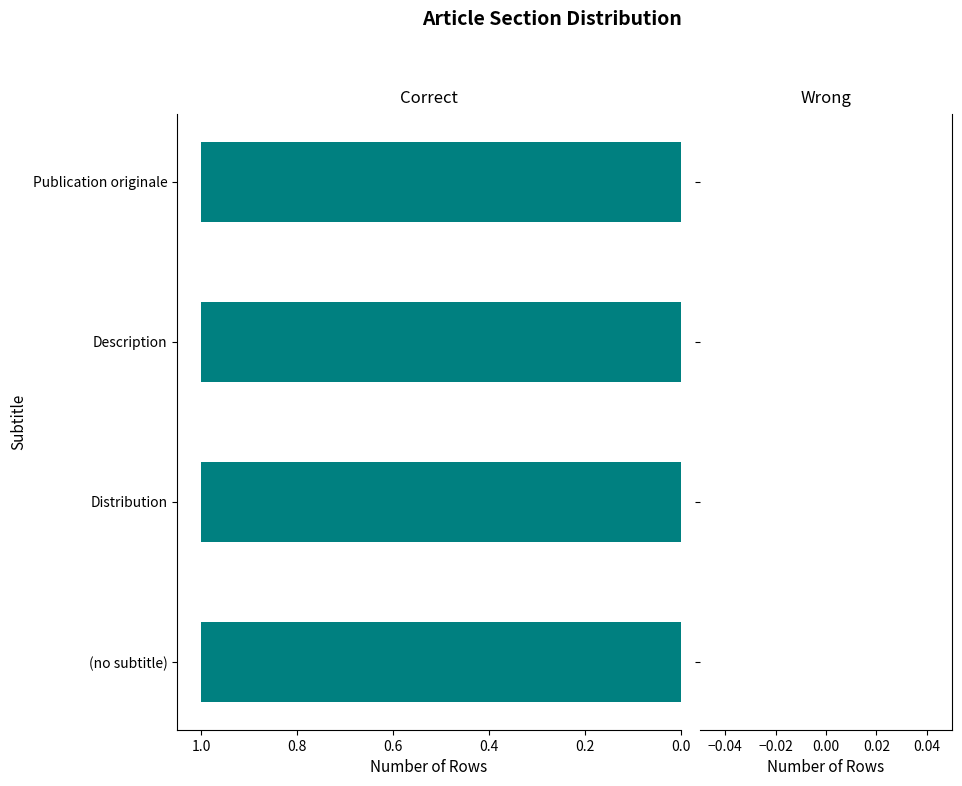

Which label corresponds to the largest value in the chart?

Publication originale